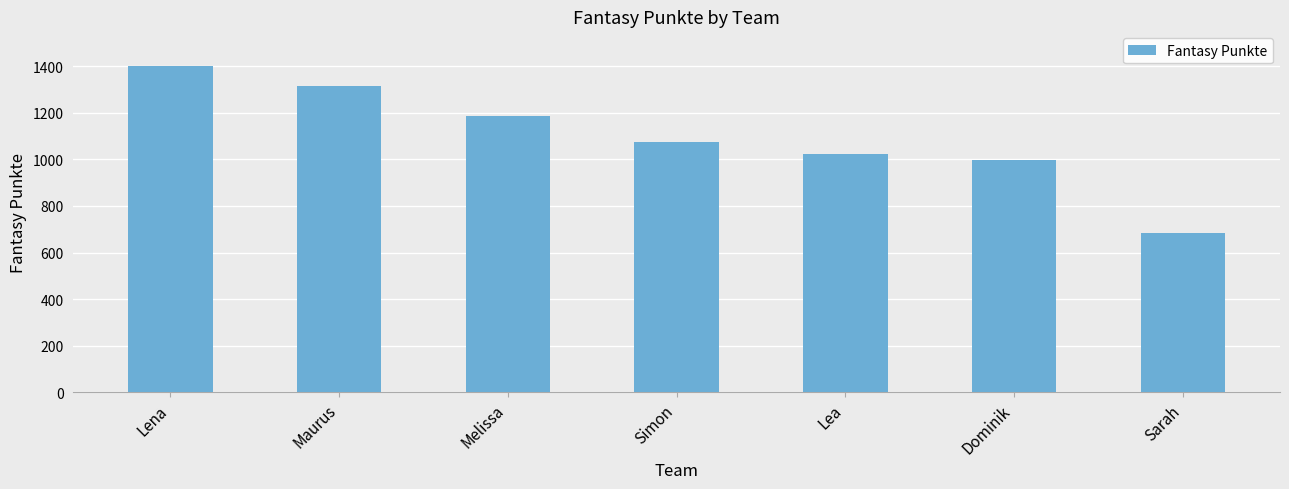

What is the approximate value at Dominik, to the nearest 100?

1000